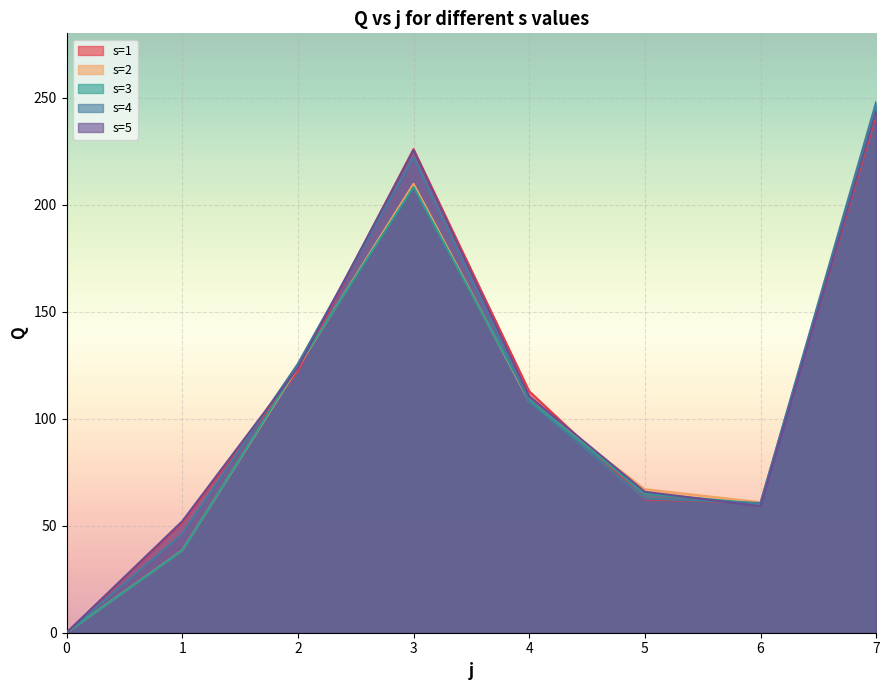

Where is the first local maximum for s=2?

3